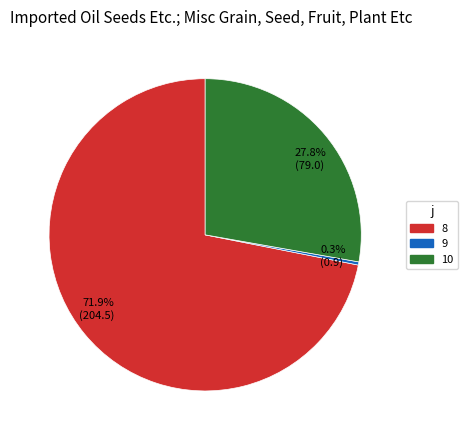

Between 8 and 9, which is larger?

8